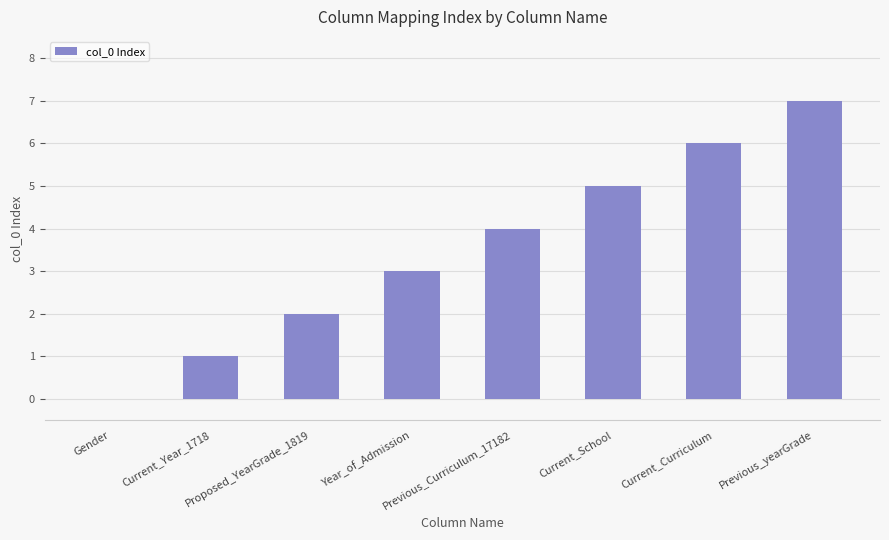

Is it true that the value at Current_School is 1?

False